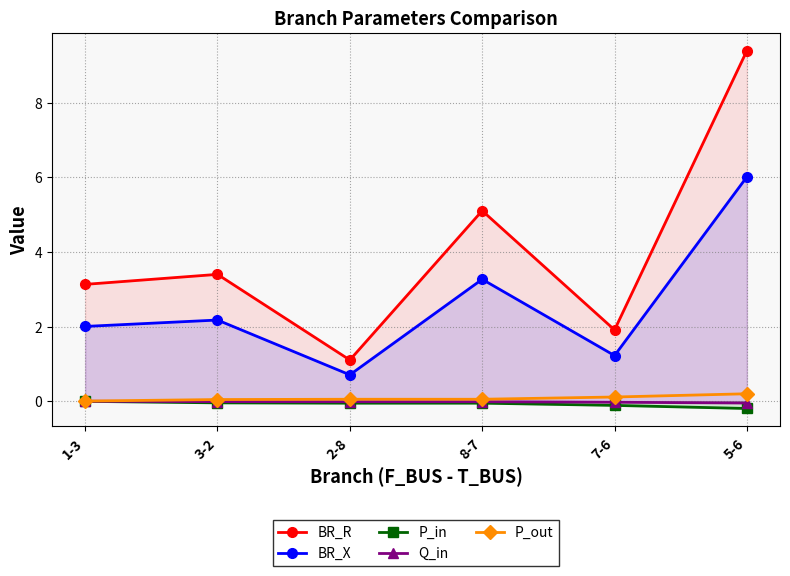

What are all the series names shown in the legend?

BR_R, BR_X, P_in, Q_in, P_out